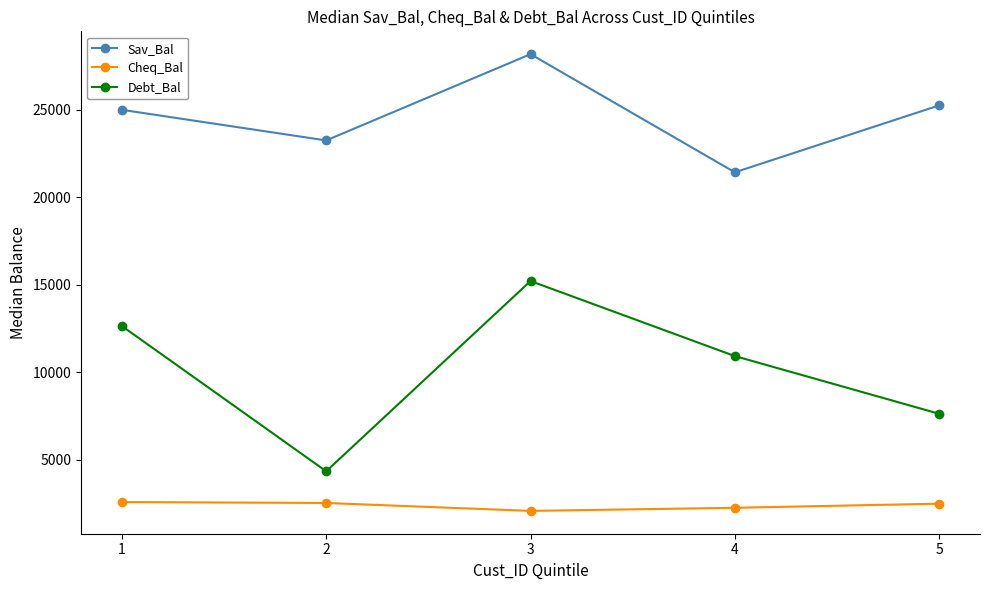

Which series has the largest range (max minus min)?

Debt_Bal